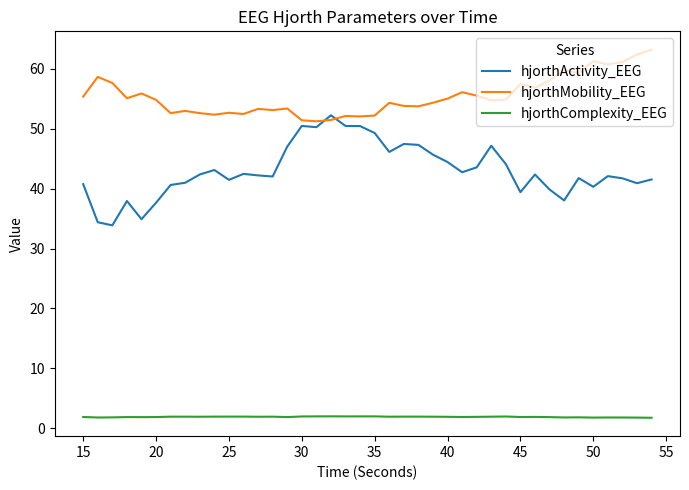

True or false: hjorthComplexity_EEG and hjorthMobility_EEG intersect in this chart.

False